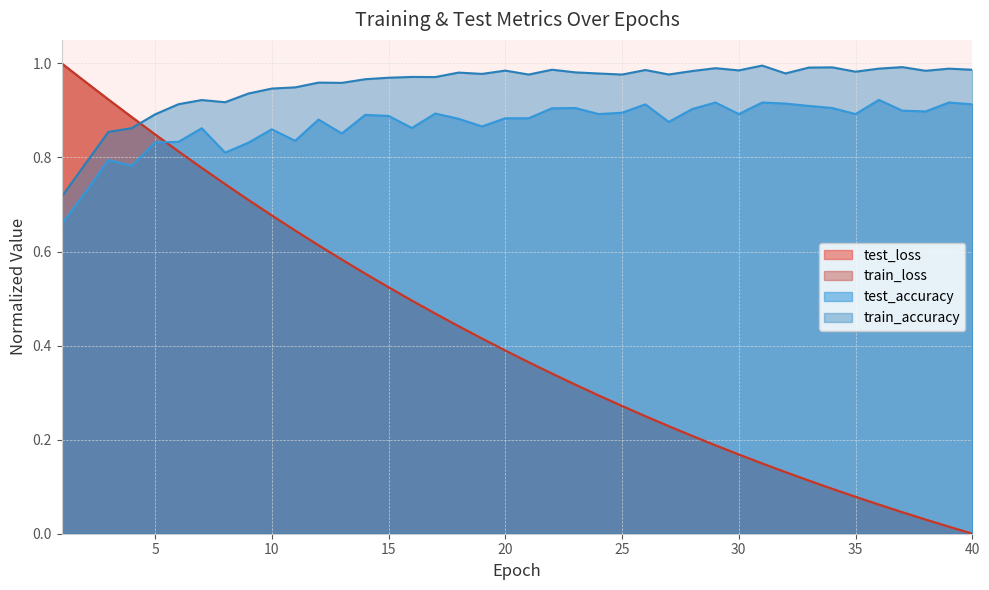

At which category does the chart reach its minimum across all series?

40